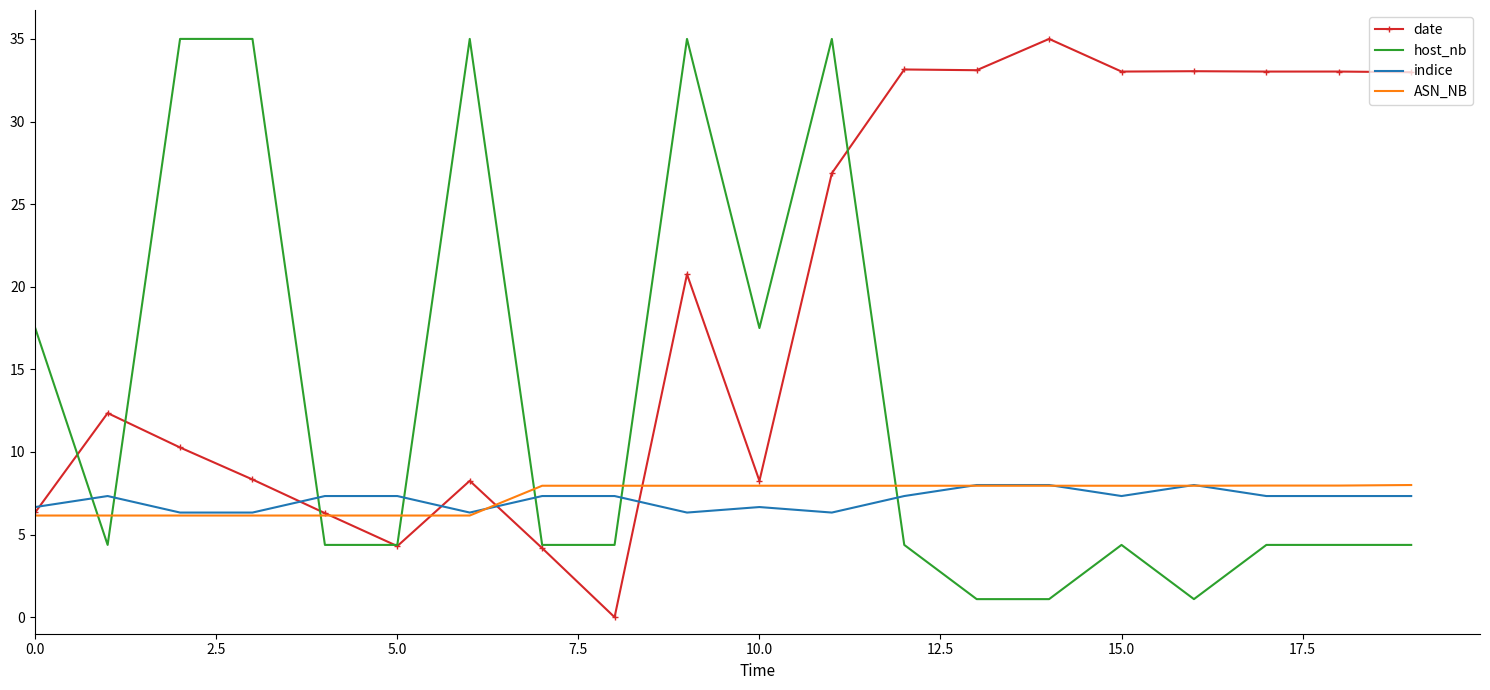

How many times do host_nb and ASN_NB cross each other?

7